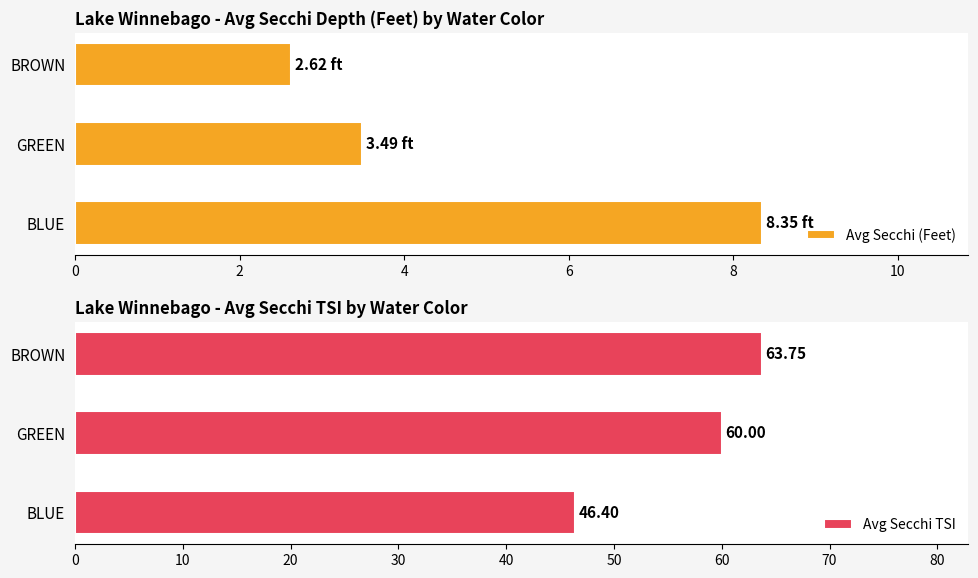

How many bars are there in total?

6